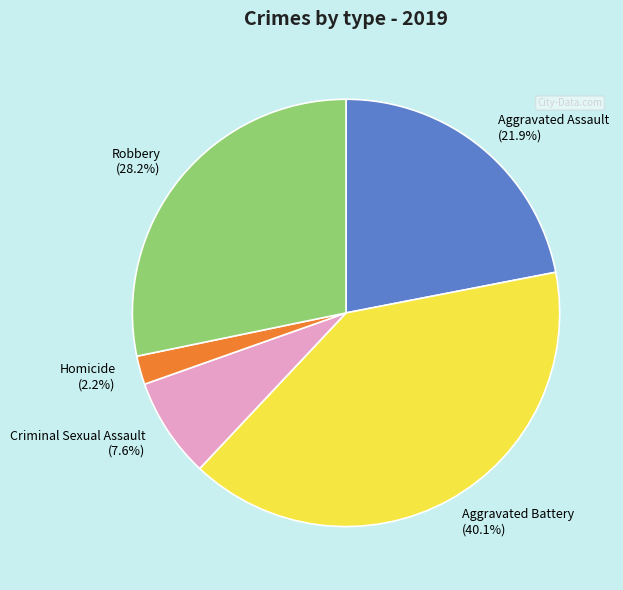

Rank the categories by value from lowest to highest.

Homicide, Criminal Sexual Assault, Aggravated Assault, Robbery, Aggravated Battery